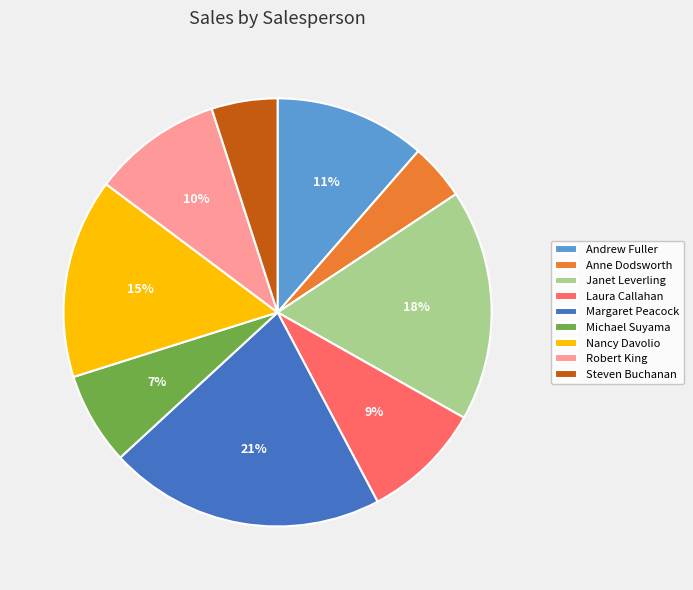

To the nearest percent, what is the difference between the largest and smallest slice percentages?

17%